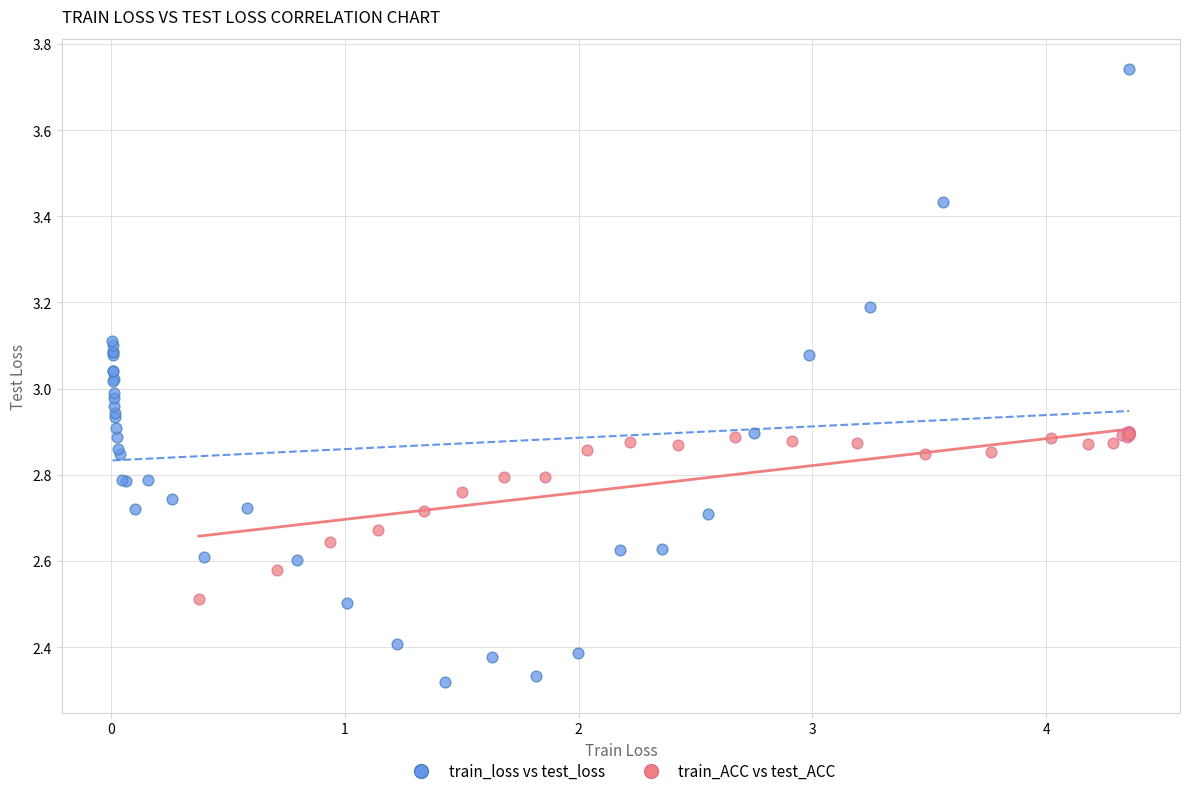

Which series reaches the maximum Y coordinate?

train_loss vs test_loss